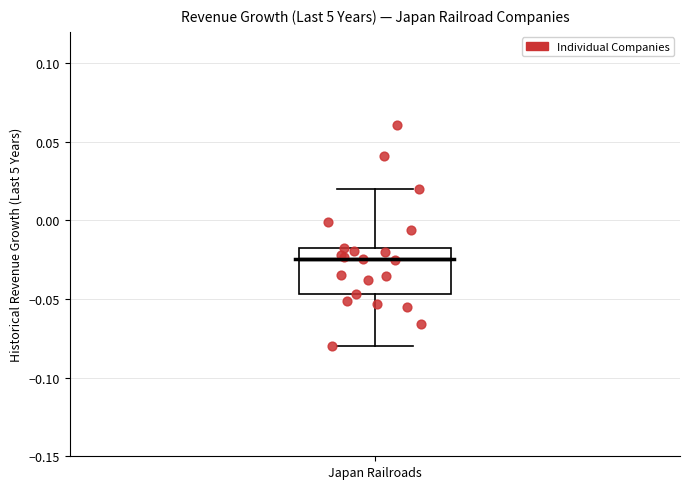

Where is the lower edge of the box for Japan Railroads on the y-axis? The values are not printed on the chart, so give them approximately, as read against the axis.

-0.045